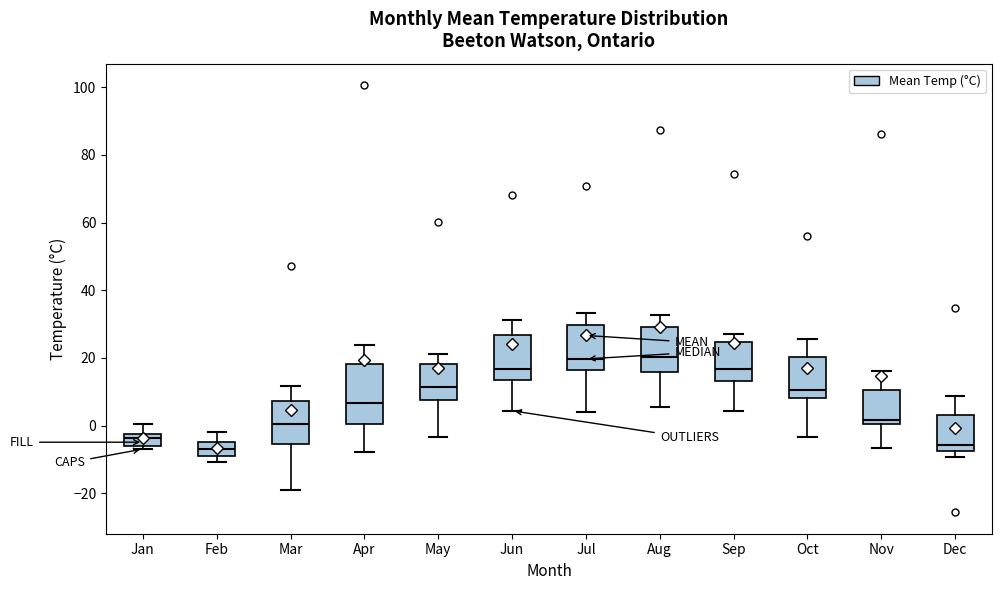

Reading left to right, transcribe this box plot: for each box, give where its median line is, the range the box spans, and where its two whiskers end, as read against the y-axis. The values are not printed on the chart, so give them approximately, as read against the axis.

Jan: median -4, box -6 to -2, whiskers -6 (just below the box's lower edge) to 0
Feb: median -6, box -8 to -4, whiskers -10 to -2
Mar: median 0, box -6 to 8, whiskers -18 to 12
Apr: median 6, box 0 to 18, whiskers -8 to 24
May: median 12, box 8 to 18, whiskers -4 to 22
Jun: median 16, box 14 to 26, whiskers 4 to 32
Jul: median 20, box 16 to 30, whiskers 4 to 34
Aug: median 20, box 16 to 30, whiskers 6 to 32
Sep: median 16, box 14 to 24, whiskers 4 to 28
Oct: median 10, box 8 to 20, whiskers -4 to 26
Nov: median 2, box 0 to 10, whiskers -6 to 16
Dec: median -6, box -8 to 4, whiskers -10 to 8